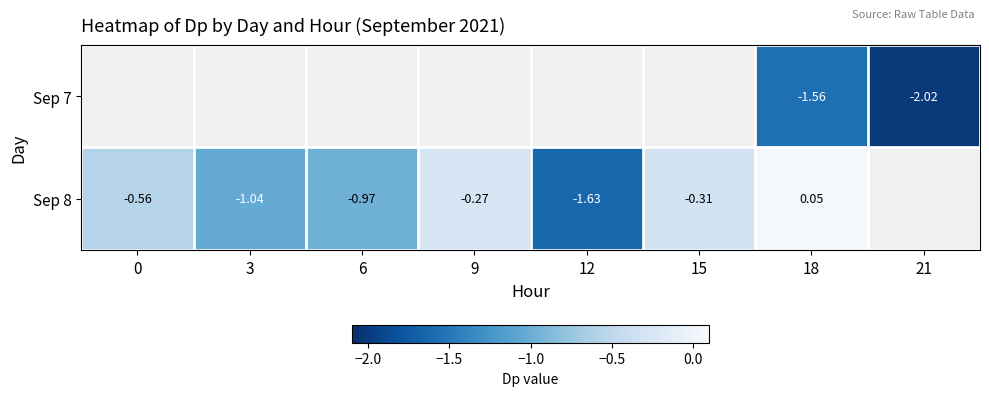

The value of Sep 7 at 18 is -2.3. True or false?

False